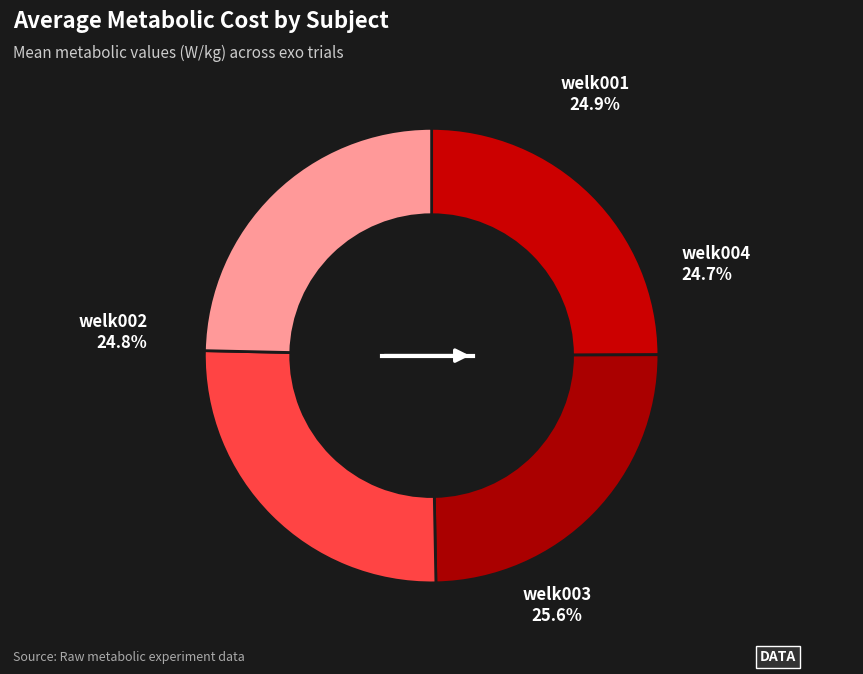

Is it true that welk004 is 25% of the pie?

True